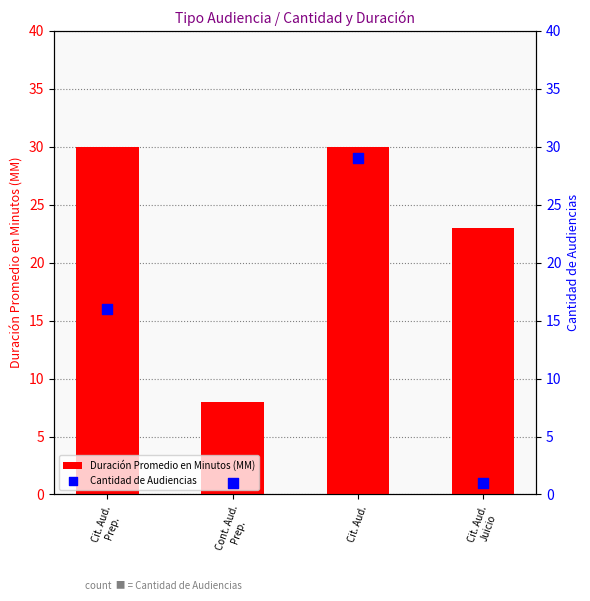

Which series has the largest total across all categories?

Duración Promedio en Minutos (MM)